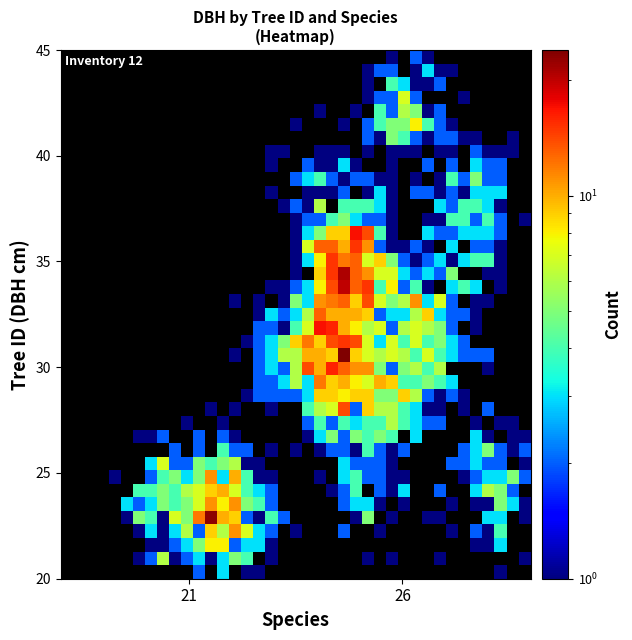

How many data points does each series have?

39